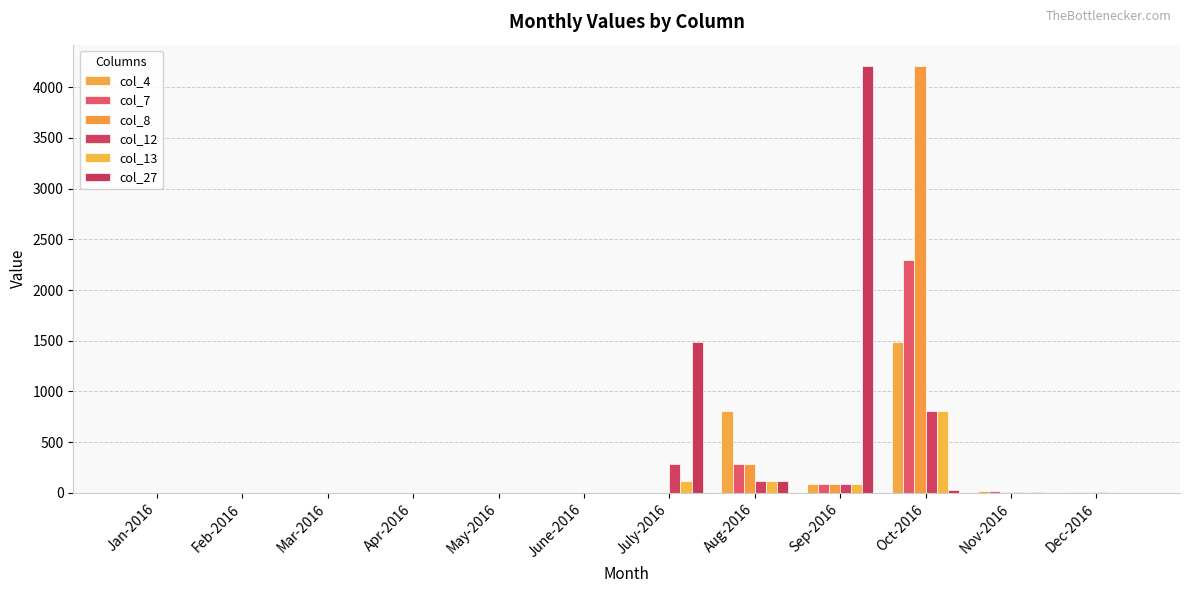

Which series has the largest total across all categories?

col_27